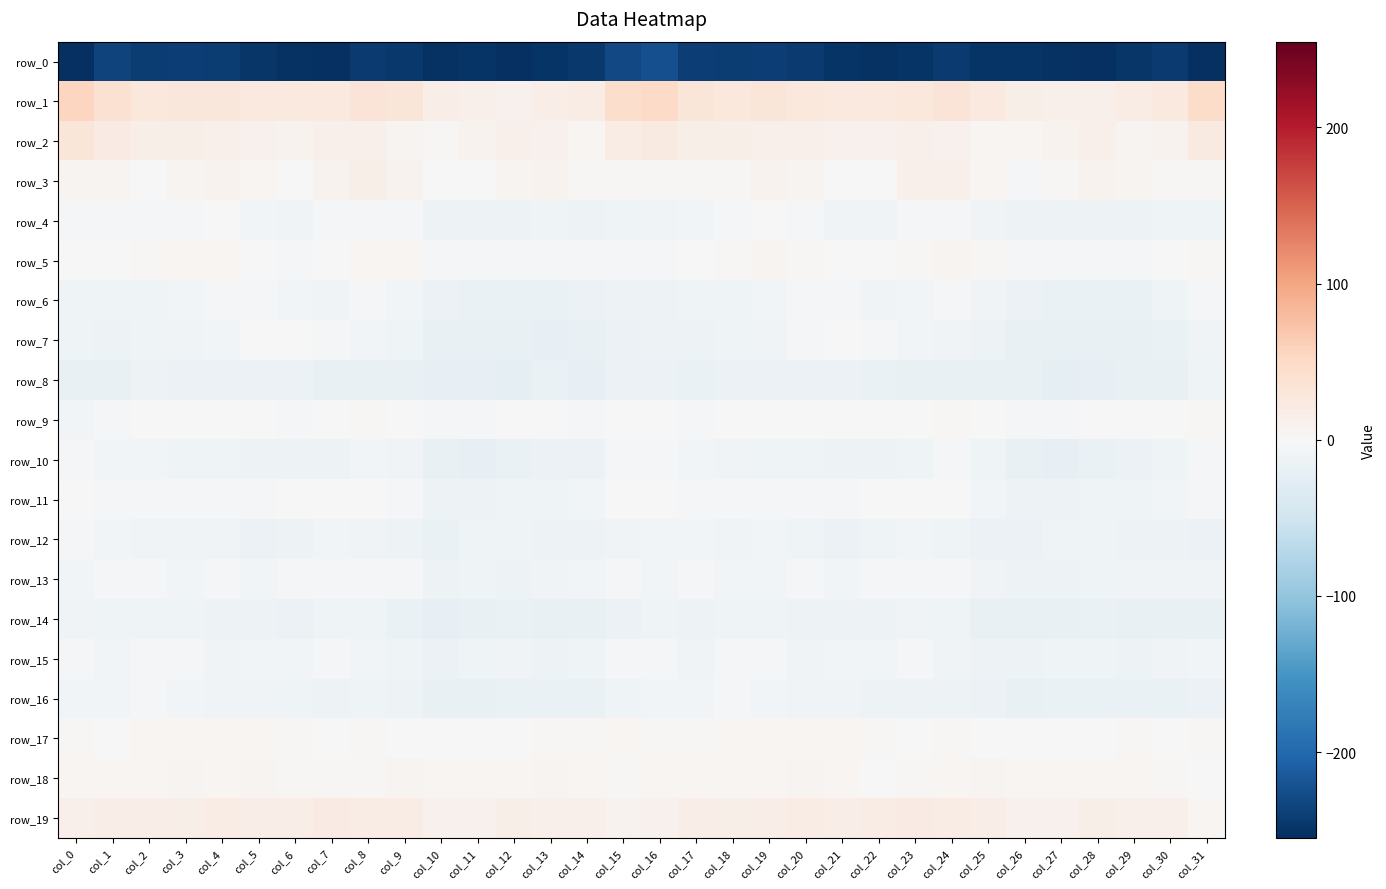

What is the average value of the row_11 series?

-5.0